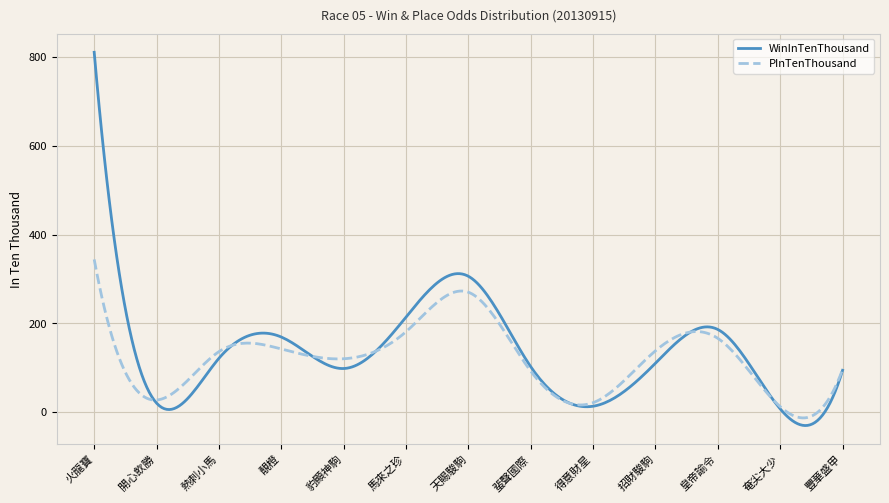

Rank the series by their average value, from lowest to highest.

PInTenThousand, WinInTenThousand